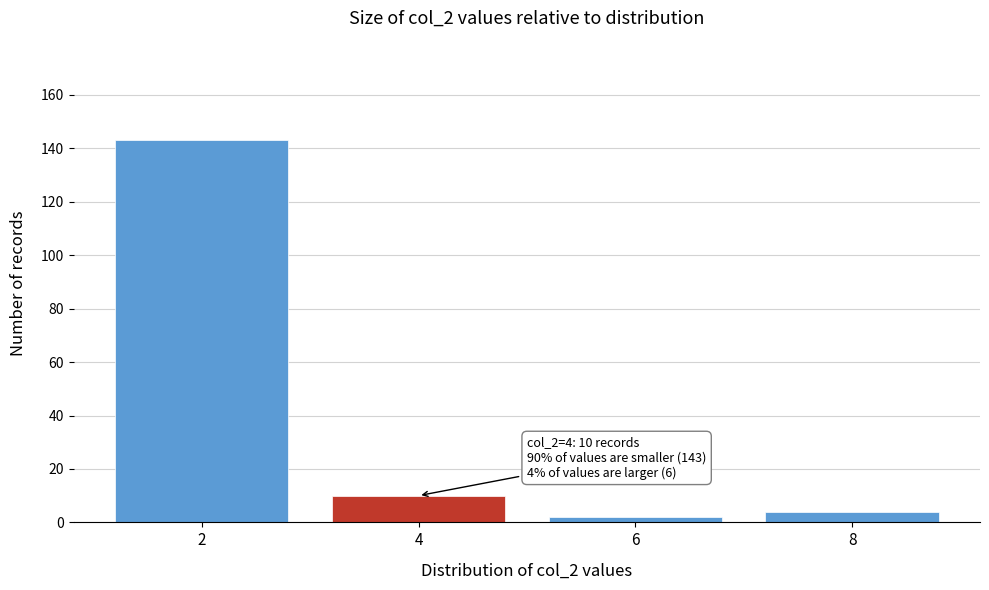

Reading left to right, list all the values displayed in this chart.

143	10	2	4